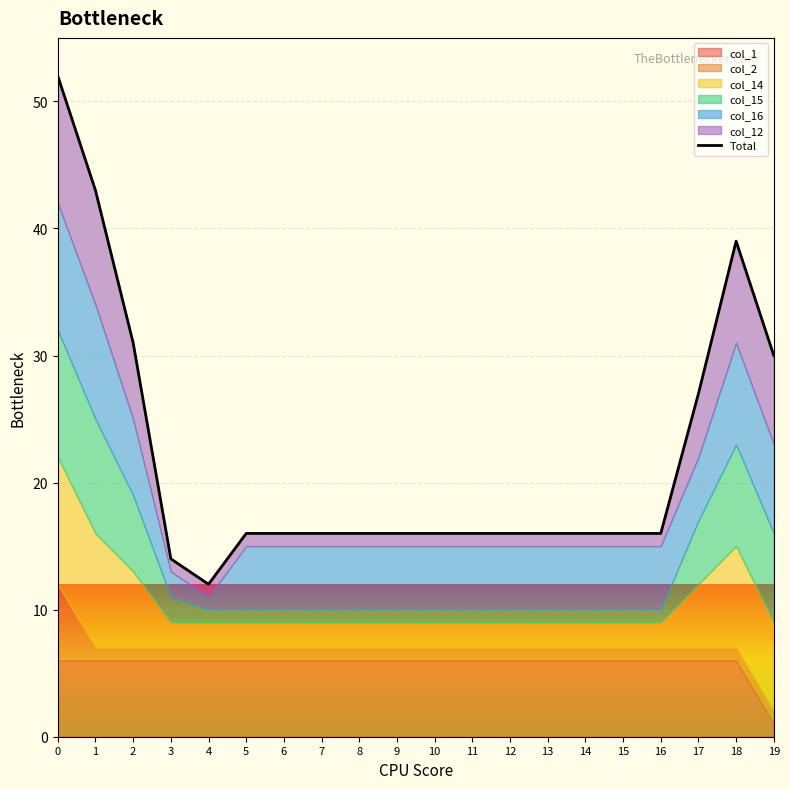

True or false: there are more than 1 points higher than both neighbors.

False